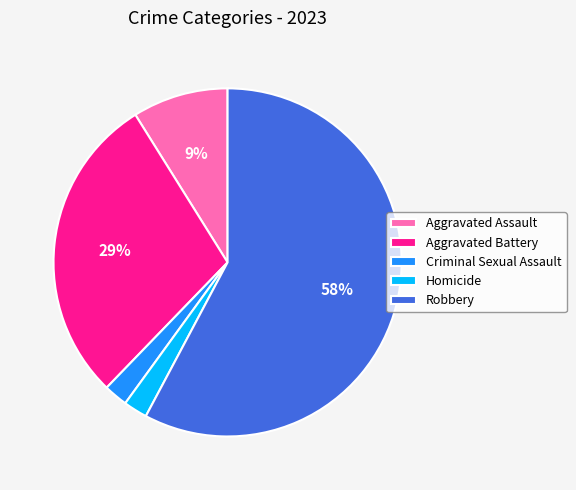

How many segments does this pie chart have?

5